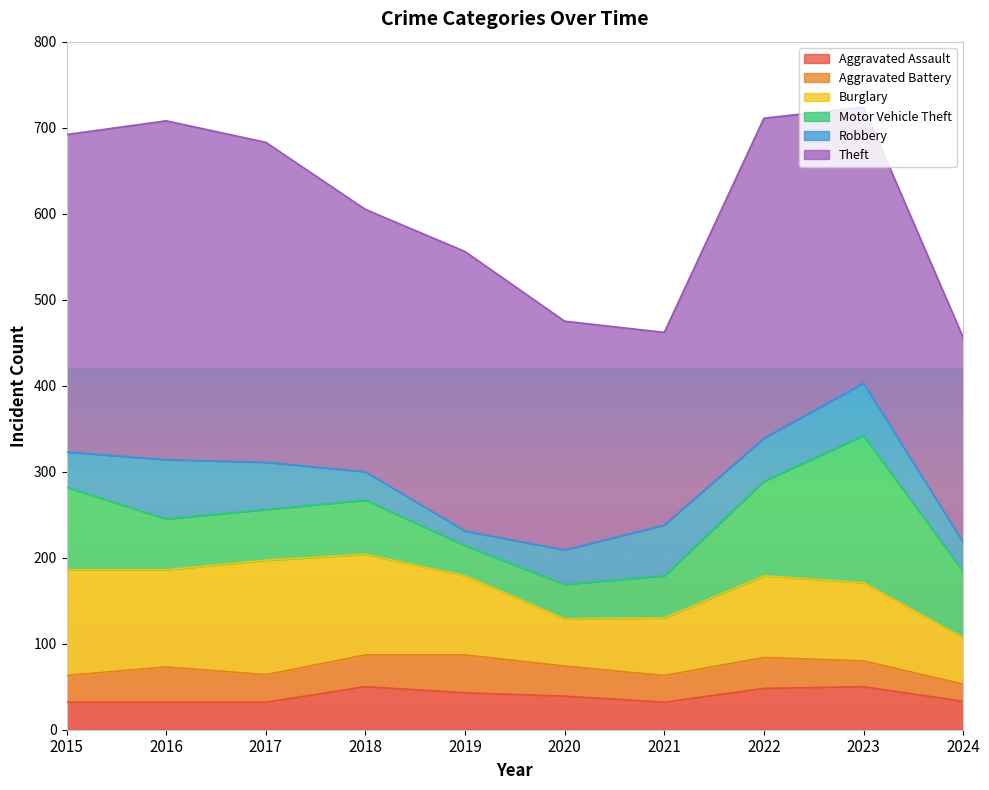

Rank the categories by Aggravated Assault value from lowest to highest.

2015, 2016, 2017, 2021, 2024, 2020, 2019, 2022, 2018, 2023